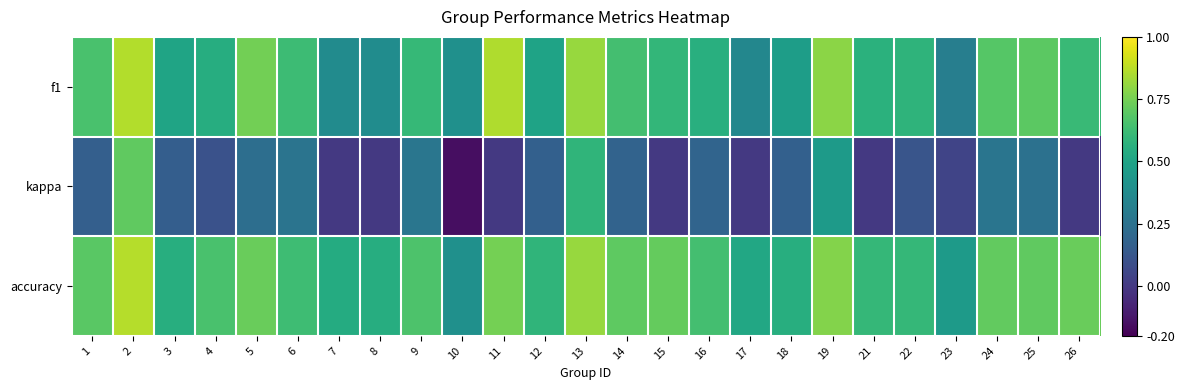

What is the total value across all series at 16?

1.4